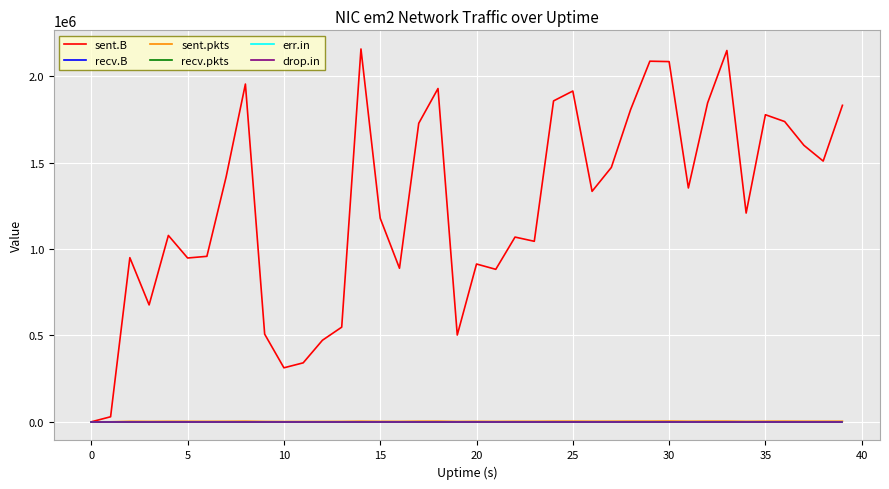

True or false: sent.pkts and recv.B cross at least once.

False